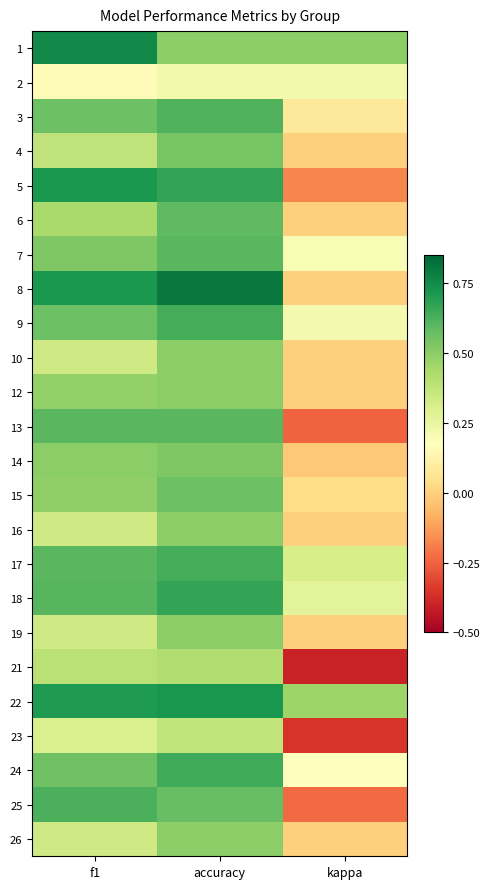

Reading left to right, list all the values displayed in this chart.

1: f1=0.8	accuracy=0.5	kappa=0.5
2: f1=0.2	accuracy=0.2	kappa=0.2
3: f1=0.6	accuracy=0.6	kappa=0.1
4: f1=0.4	accuracy=0.5	kappa=0.0
5: f1=0.7	accuracy=0.7	kappa=-0.2
6: f1=0.4	accuracy=0.6	kappa=0.0
7: f1=0.5	accuracy=0.6	kappa=0.2
8: f1=0.7	accuracy=0.8	kappa=0.0
9: f1=0.6	accuracy=0.6	kappa=0.2
10: f1=0.3	accuracy=0.5	kappa=0.0
12: f1=0.5	accuracy=0.5	kappa=0.0
13: f1=0.6	accuracy=0.6	kappa=-0.2
14: f1=0.5	accuracy=0.5	kappa=-0.0
15: f1=0.5	accuracy=0.6	kappa=0.0
16: f1=0.3	accuracy=0.5	kappa=0.0
17: f1=0.6	accuracy=0.6	kappa=0.3
18: f1=0.6	accuracy=0.7	kappa=0.3
19: f1=0.3	accuracy=0.5	kappa=0.0
21: f1=0.4	accuracy=0.4	kappa=-0.4
22: f1=0.7	accuracy=0.7	kappa=0.5
23: f1=0.3	accuracy=0.4	kappa=-0.4
24: f1=0.6	accuracy=0.6	kappa=0.2
25: f1=0.6	accuracy=0.6	kappa=-0.2
26: f1=0.3	accuracy=0.5	kappa=0.0